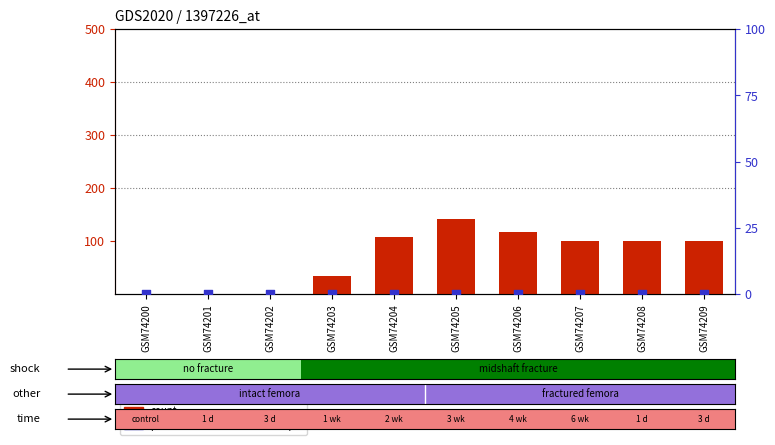

At which category is the sum across all series the highest?

GSM74205